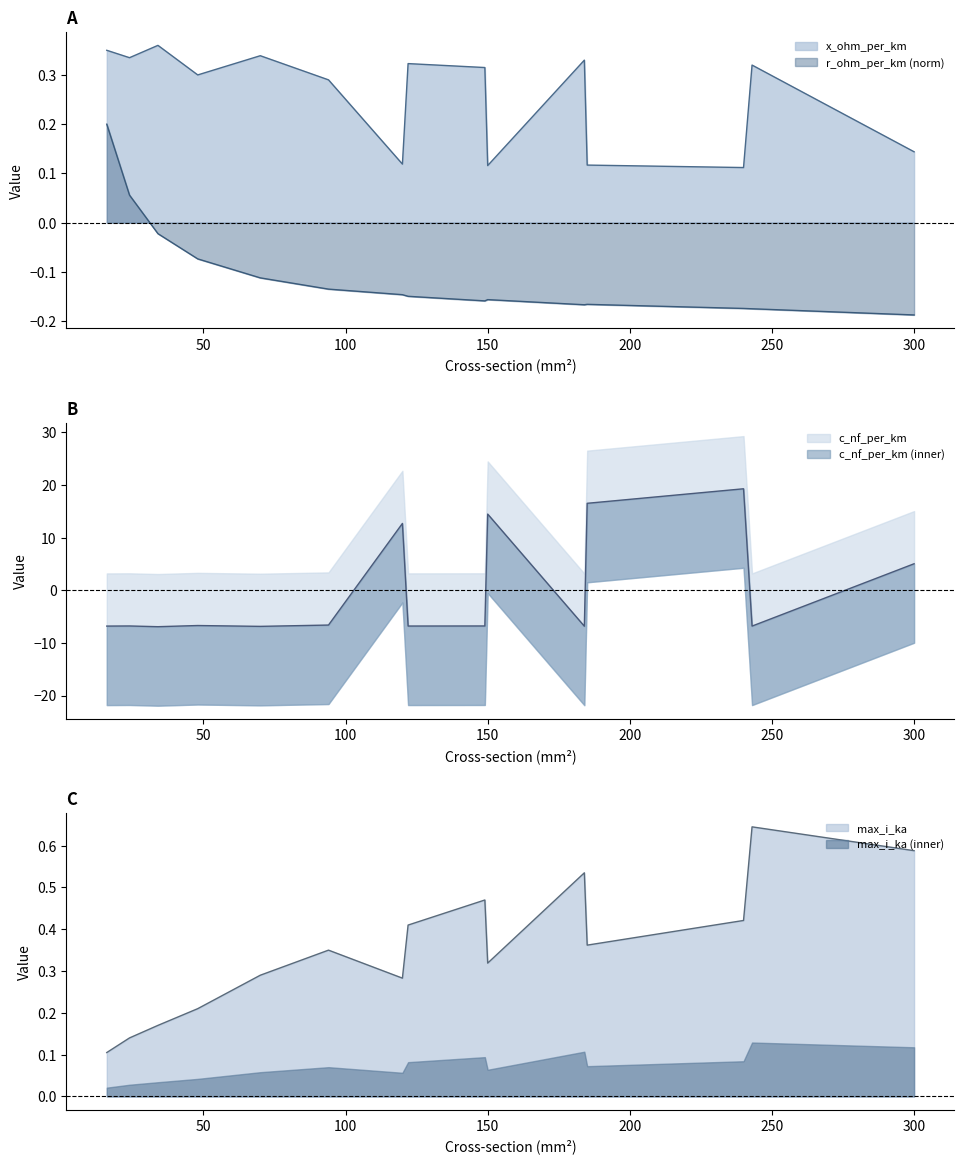

Reading right to left, extract all data points from this chart.

c_nf_per_km: 300=5.0	243=-6.8	240=19.3	185=16.5	184=-6.8	150=14.5	149=-6.8	122=-6.8	120=12.7	94=-6.6	70=-6.9	48=-6.7	34=-6.9	24=-6.8	16=-6.8
x_ohm_per_km: 300=0.1	243=0.3	240=0.1	185=0.1	184=0.3	150=0.1	149=0.3	122=0.3	120=0.1	94=0.3	70=0.3	48=0.3	34=0.4	24=0.3	16=0.3
max_i_ka: 300=0.6	243=0.6	240=0.4	185=0.4	184=0.5	150=0.3	149=0.5	122=0.4	120=0.3	94=0.3	70=0.3	48=0.2	34=0.2	24=0.1	16=0.1
r_ohm_per_km: 300=-0.2	243=-0.2	240=-0.2	185=-0.2	184=-0.2	150=-0.2	149=-0.2	122=-0.1	120=-0.1	94=-0.1	70=-0.1	48=-0.1	34=-0.0	24=0.1	16=0.2